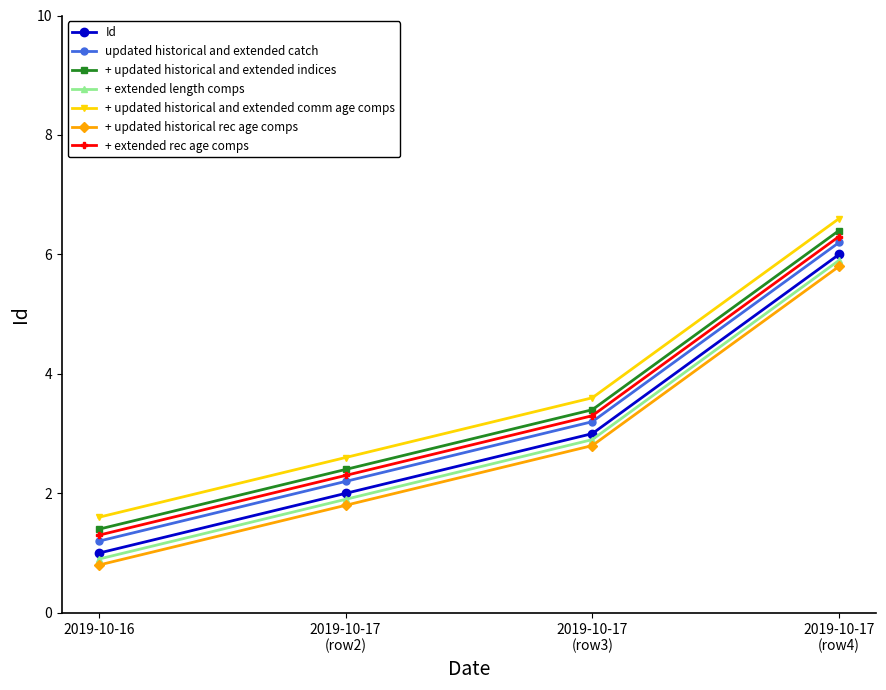

True or false: + updated historical rec age comps has more than 0 interior local peaks.

False